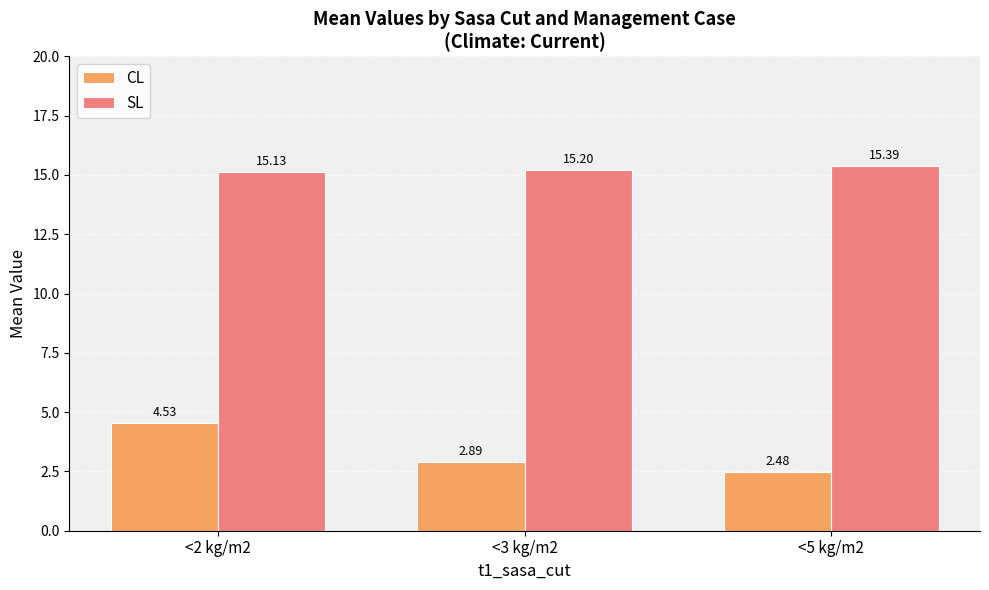

Count the SL values in the range 15 to 16.

3